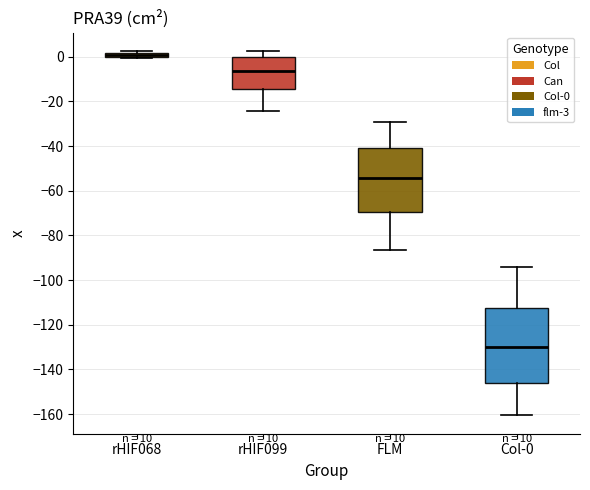

Comparing the boxes themselves (not the whiskers), which one is the tallest?

Col-0